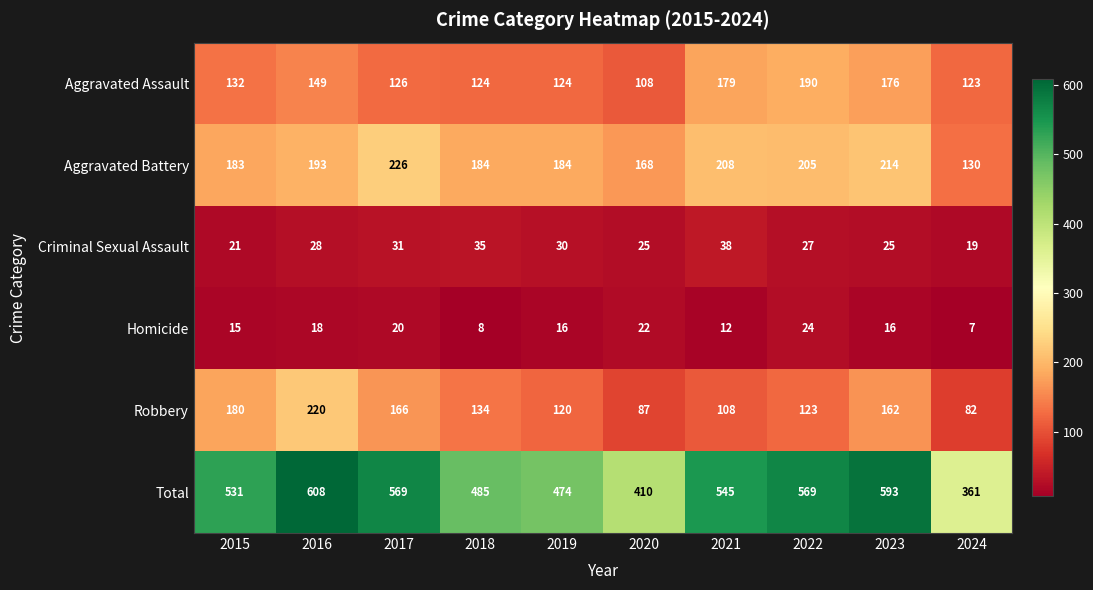

Is it true that Criminal Sexual Assault equals 21 at 2015?

True